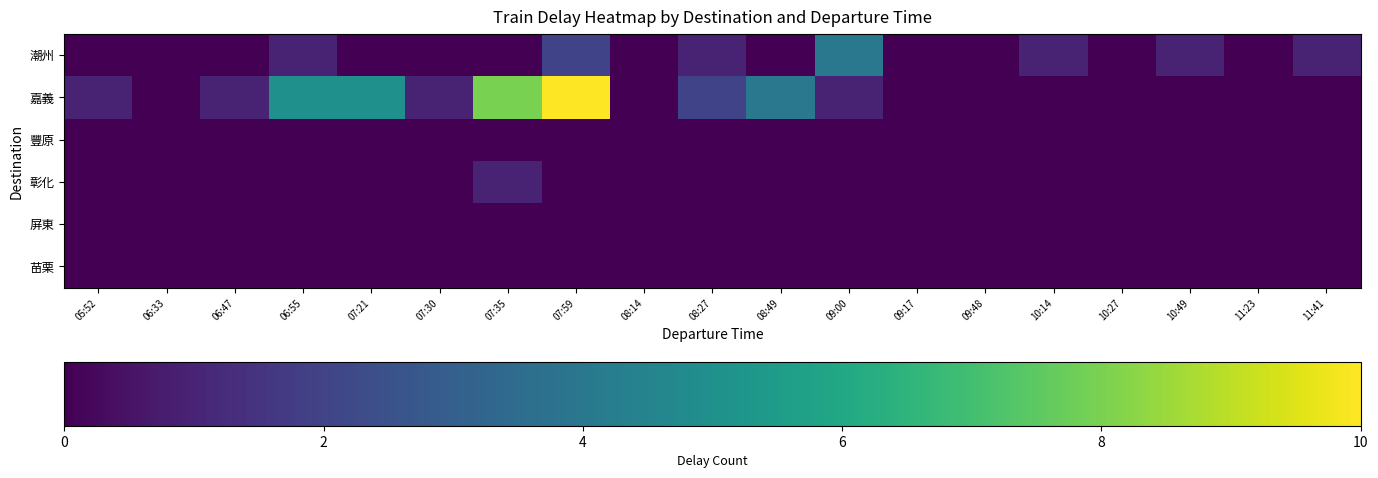

List the series in order of their peak value, highest first.

嘉義, 潮州, 彰化, 豐原, 屏東, 苗栗